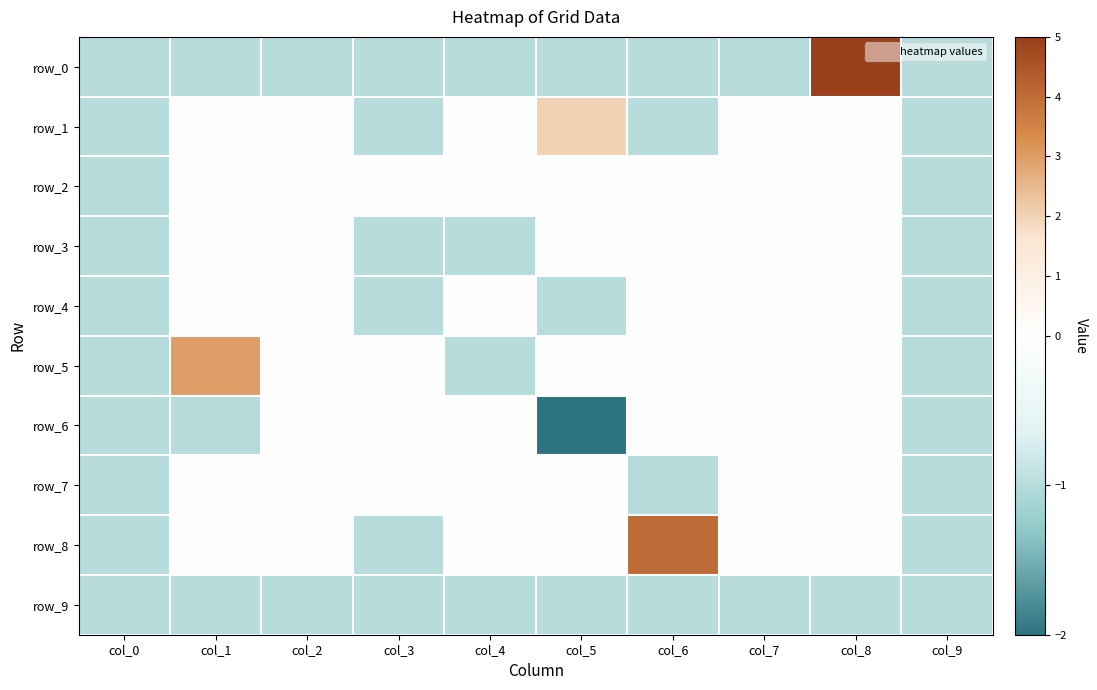

What is the spread (max minus min) of values at col_7?

1